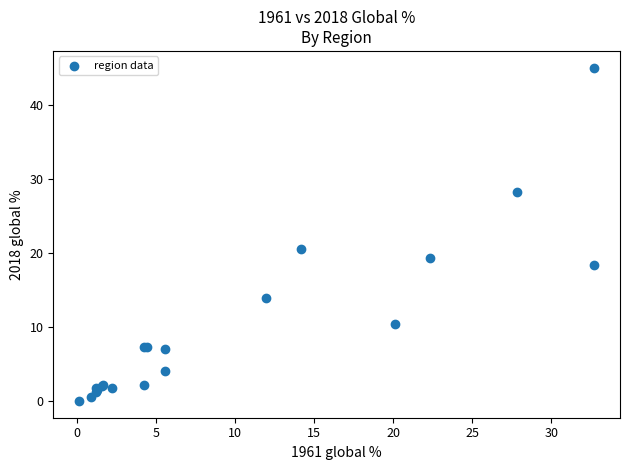

What Y value in the scatter plot is closest to 22?

20.6